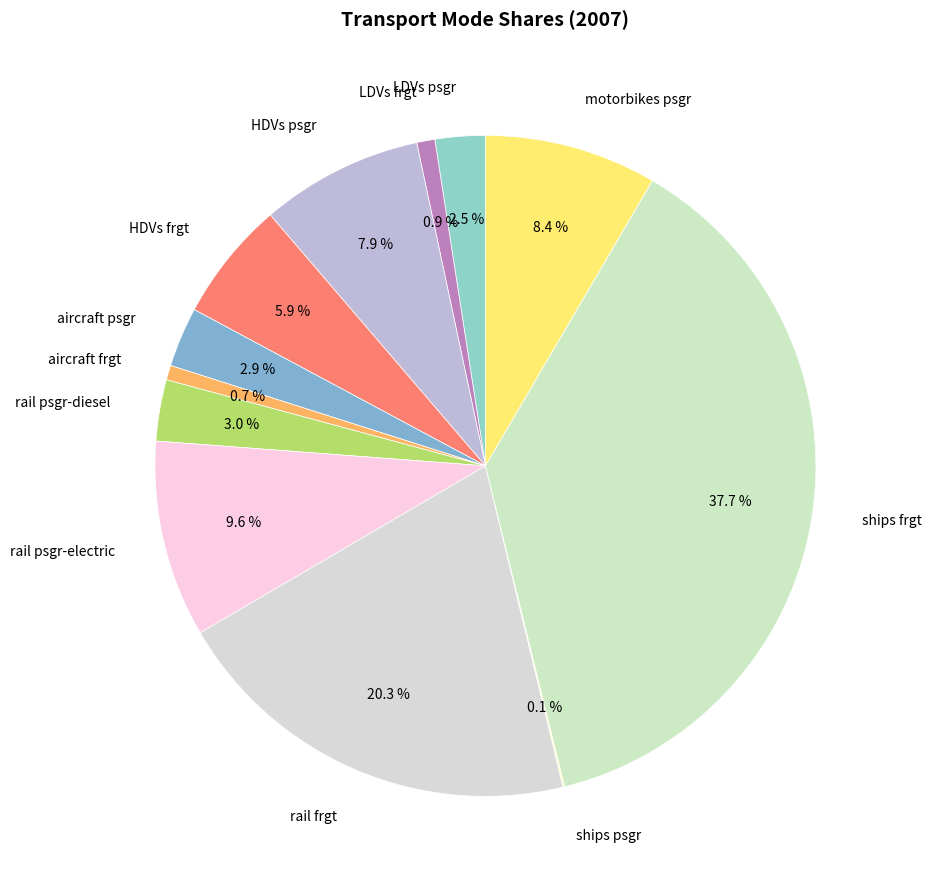

Is the sum of HDVs frgt and HDVs psgr greater than half?

No